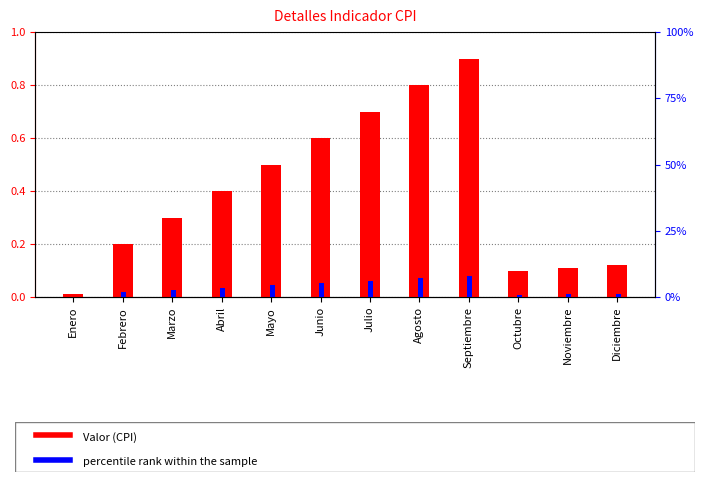

Which category has the highest value across all series?

Septiembre